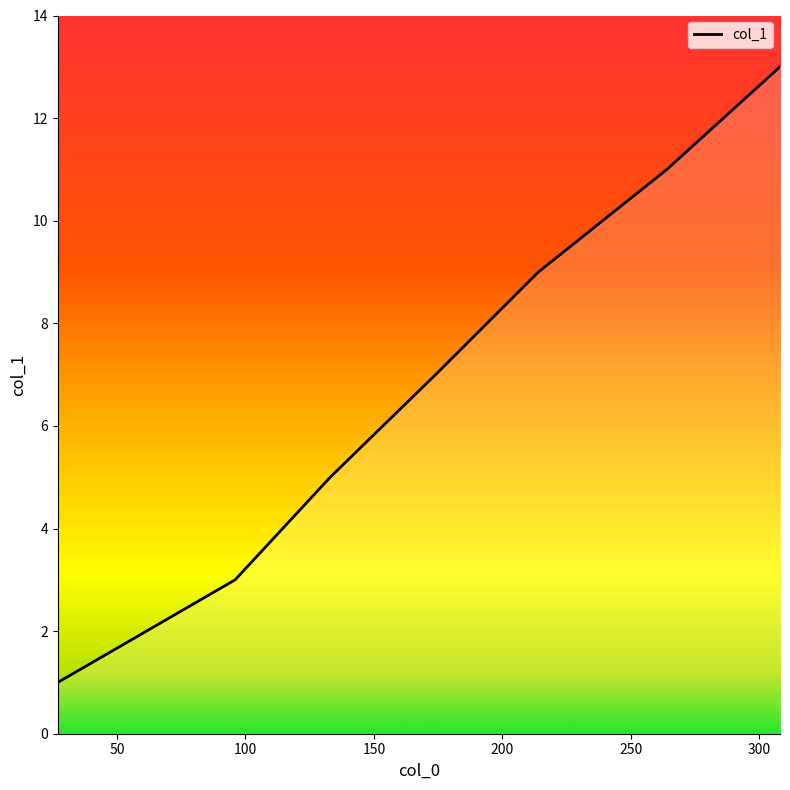

True or false: the data has more than 0 interior local peaks.

False